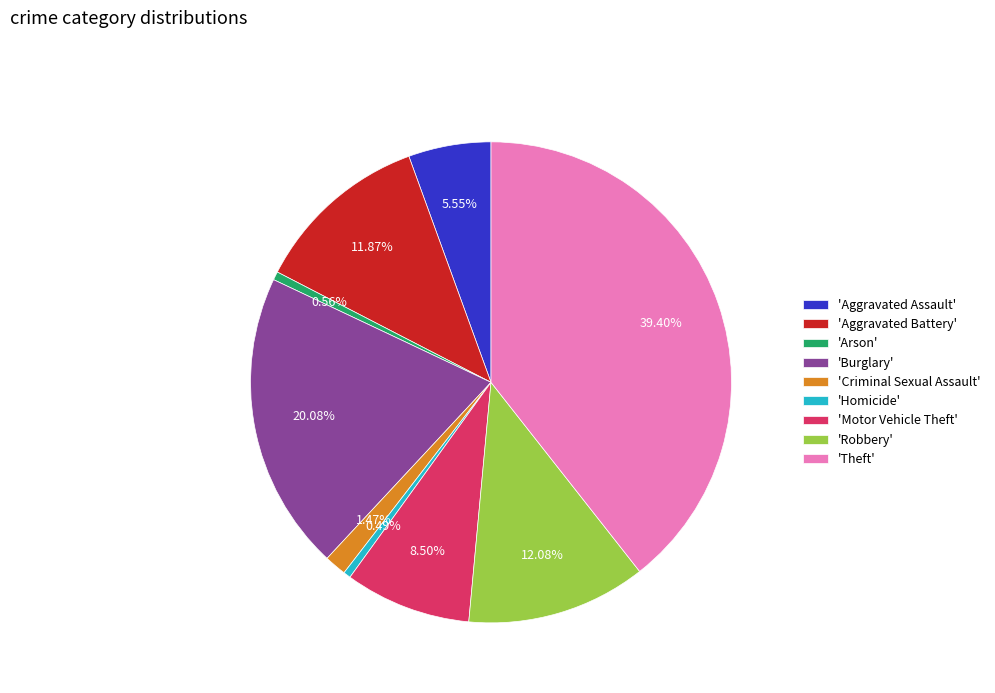

Which category has the biggest portion of the pie?

'Theft'